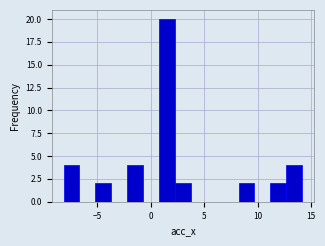

Read against the x-axis, roughly where is the centre of the tallest bar?

1.5